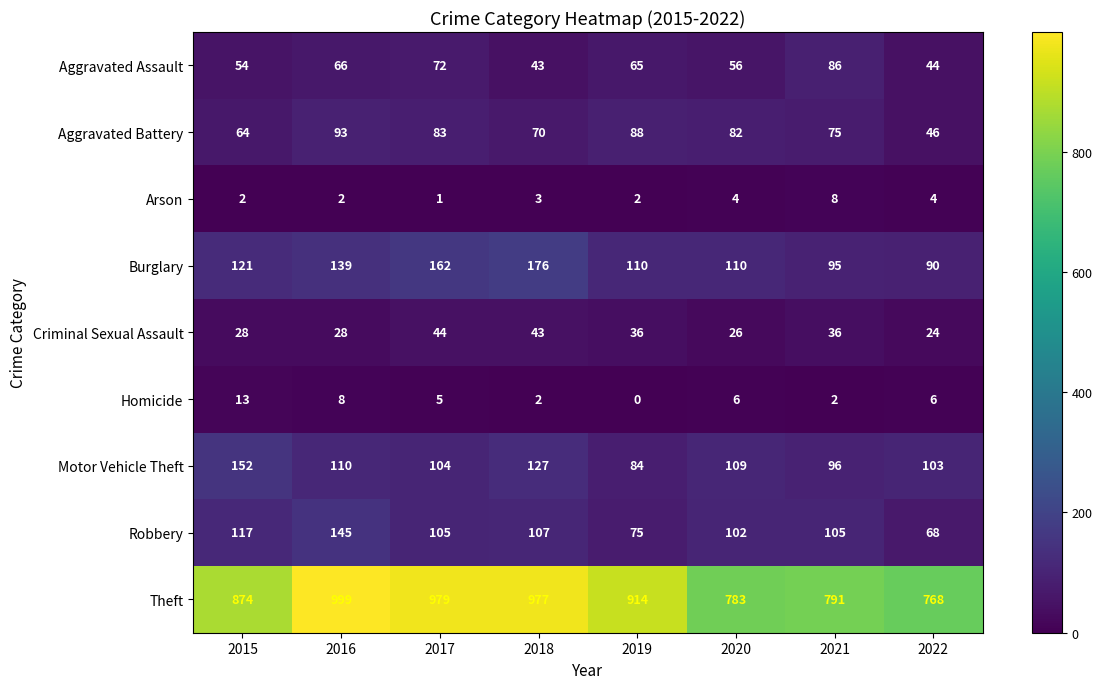

What is the sum of the Homicide values at 2015 and 2022?

19